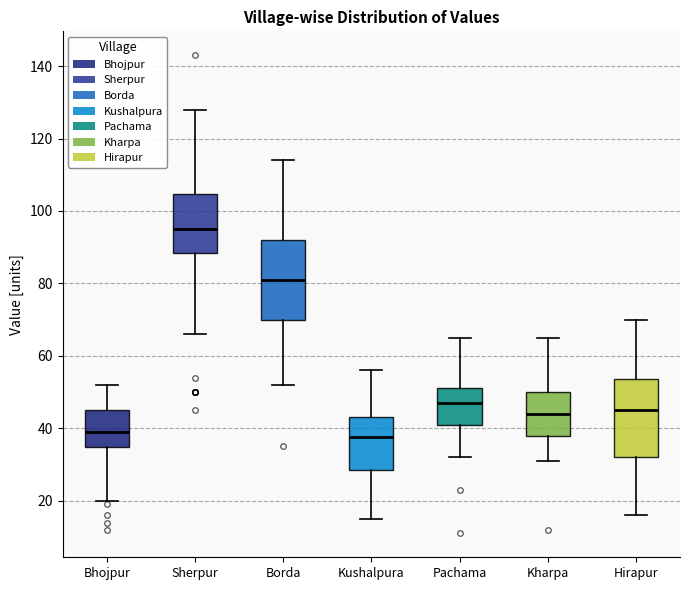

Reading left to right, transcribe this box plot: for each box, give where its median line is, the range the box spans, and where its two whiskers end, as read against the y-axis. The values are not printed on the chart, so give them approximately, as read against the axis.

Bhojpur: median 40, box 34 to 46, whiskers 20 to 52
Sherpur: median 96, box 88 to 104, whiskers 66 to 128
Borda: median 82, box 70 to 92, whiskers 52 to 114
Kushalpura: median 38, box 28 to 44, whiskers 16 to 56
Pachama: median 48, box 42 to 52, whiskers 32 to 66
Kharpa: median 44, box 38 to 50, whiskers 32 to 66
Hirapur: median 46, box 32 to 54, whiskers 16 to 70